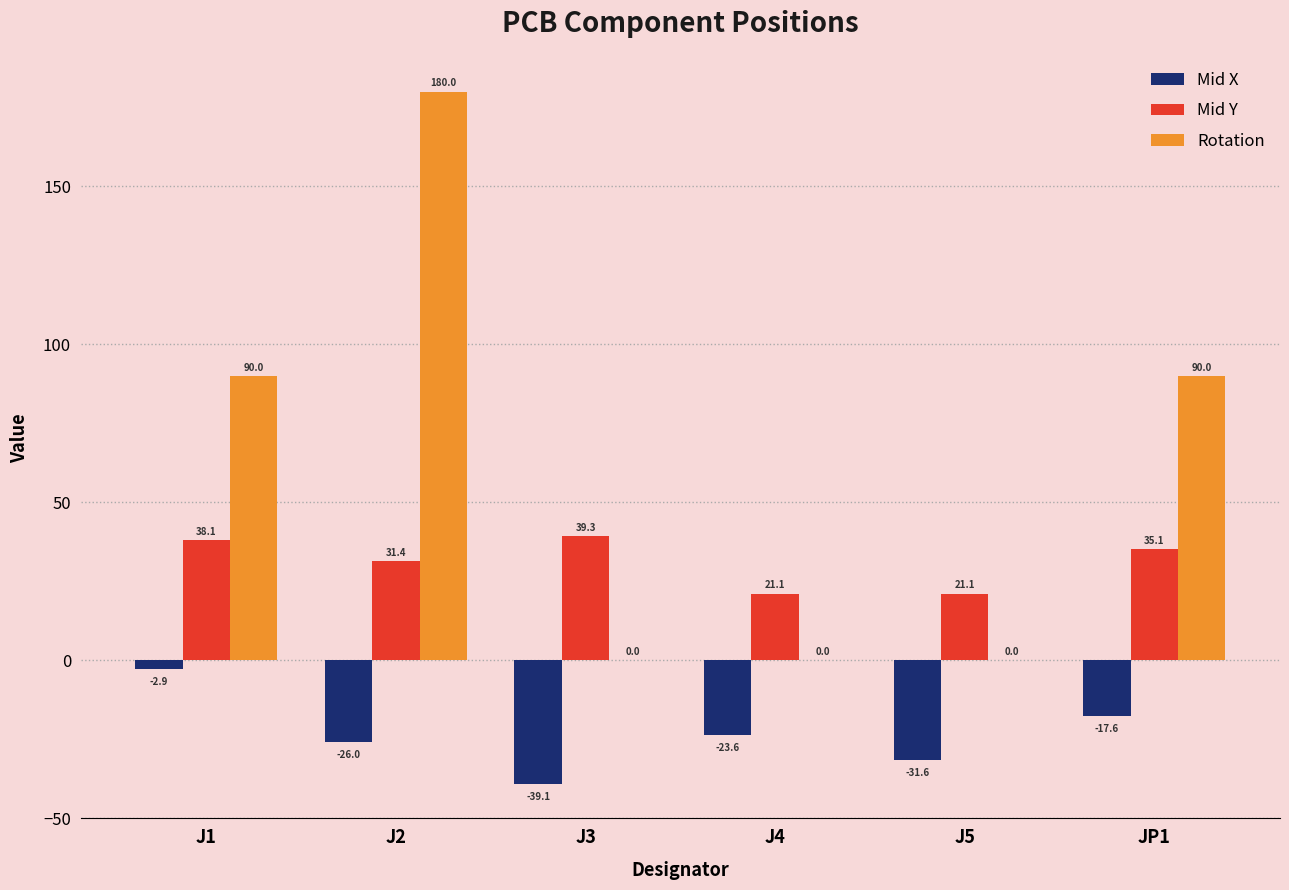

What is the sum of the Mid X values at JP1 and J3?

-56.7